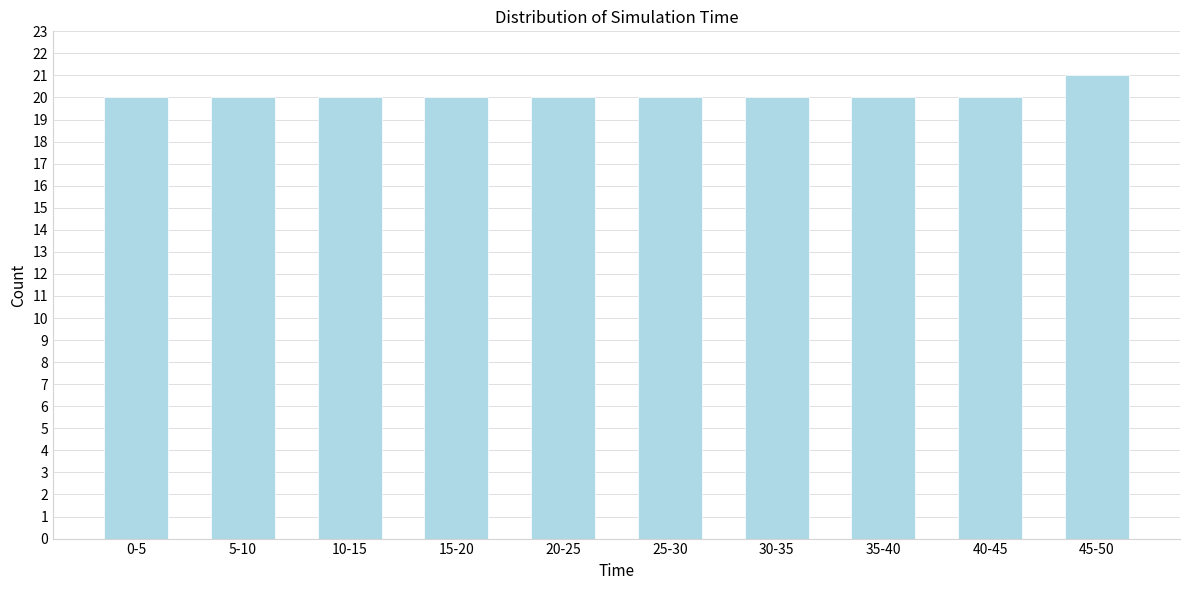

Reading left to right, transcribe all the data shown in this chart.

0-5=20	5-10=20	10-15=20	15-20=20	20-25=20	25-30=20	30-35=20	35-40=20	40-45=20	45-50=21